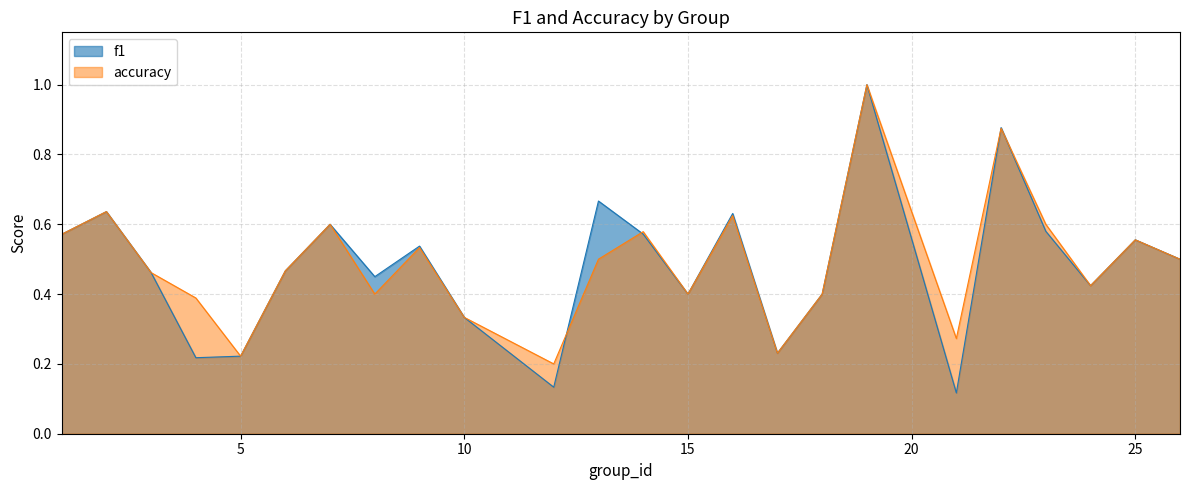

What is the value of the f1 point at the 6th from the left?

0.5